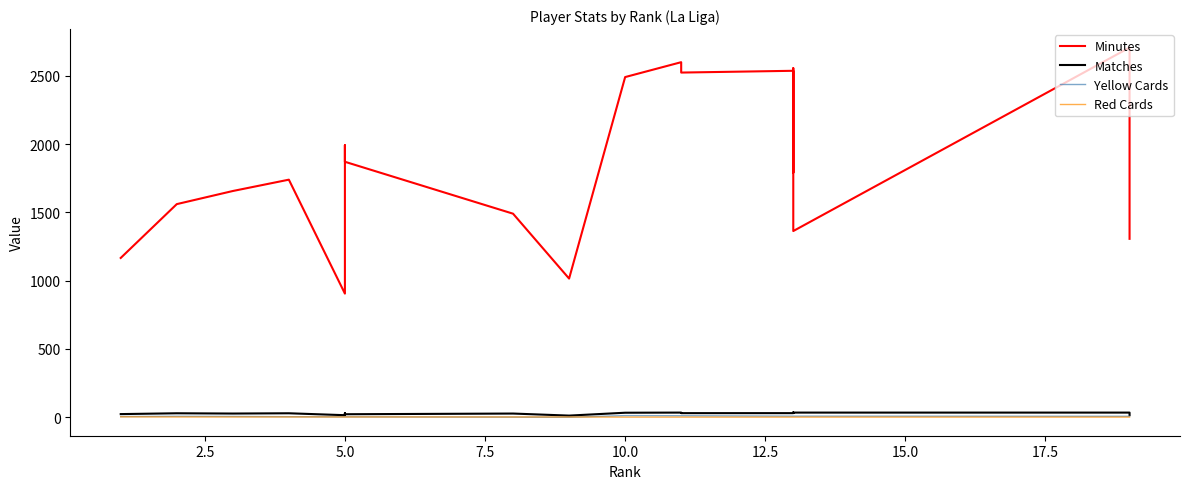

What is the difference between the Matches values at 2.5 and 9?

4